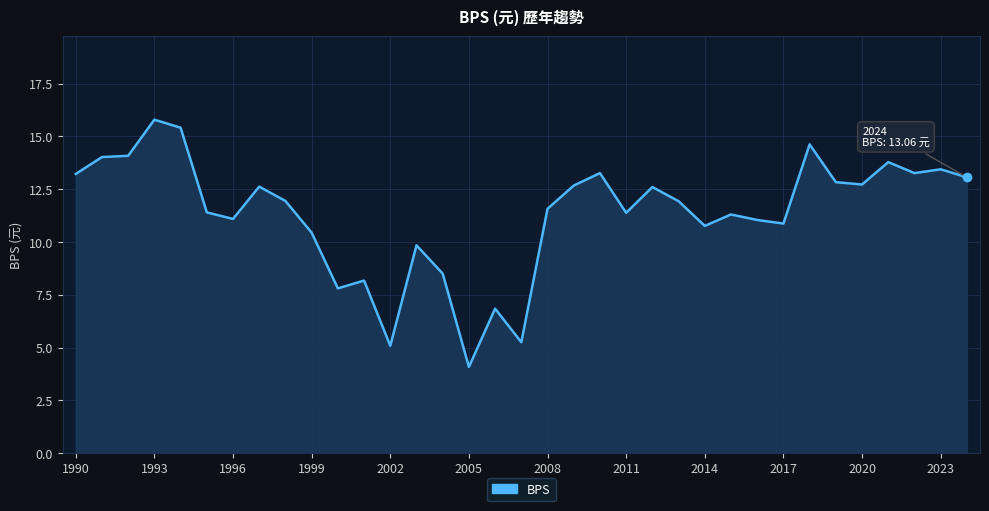

How many lines are shown in the chart?

1